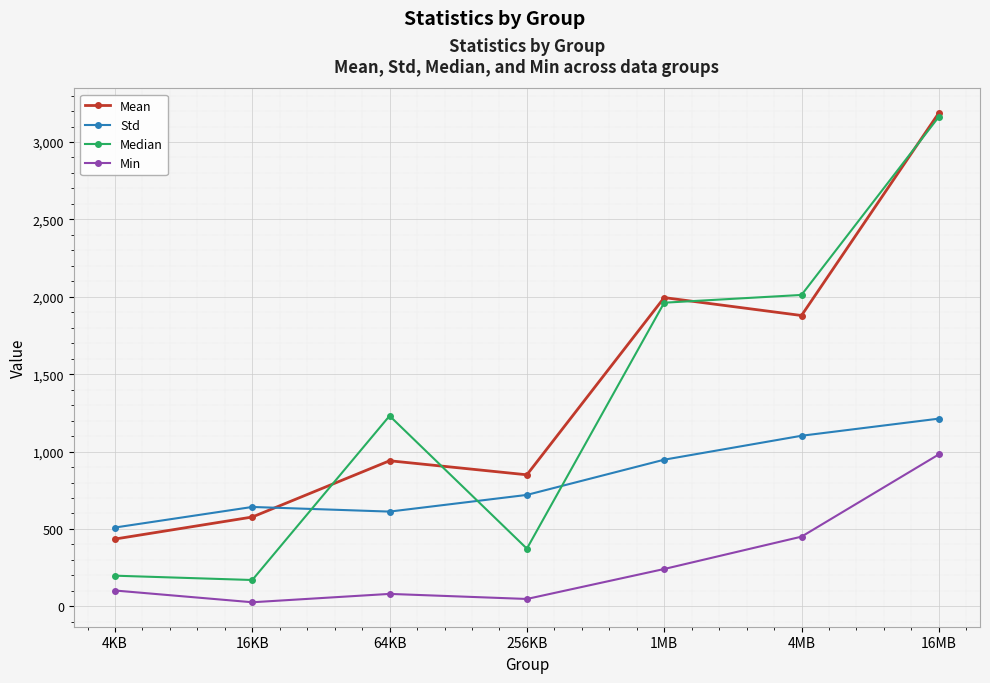

Rank the categories by Mean value from lowest to highest.

4KB, 16KB, 256KB, 64KB, 4MB, 1MB, 16MB